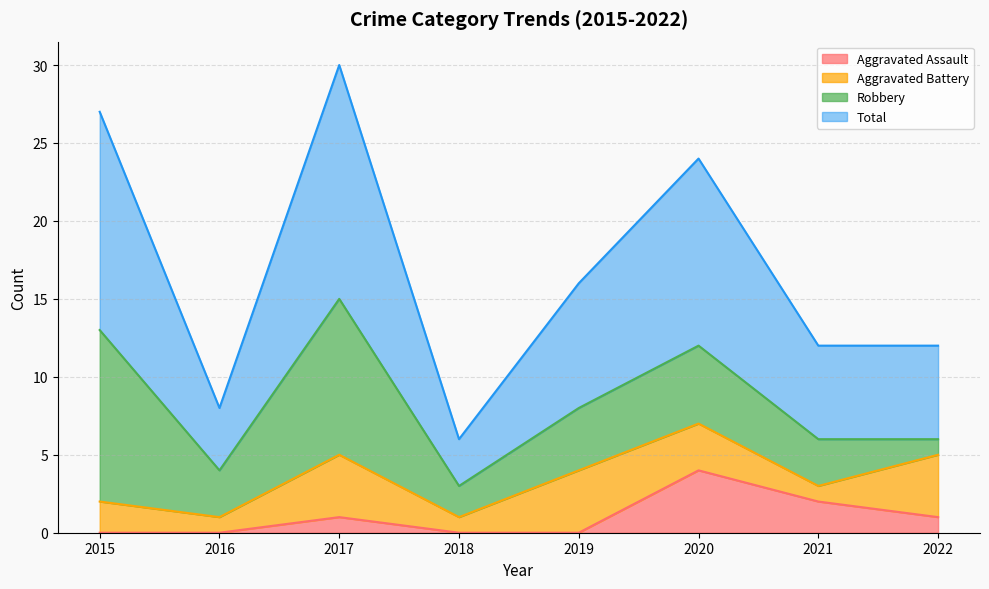

What are all the series names shown in the legend?

Aggravated Assault, Aggravated Battery, Robbery, Total